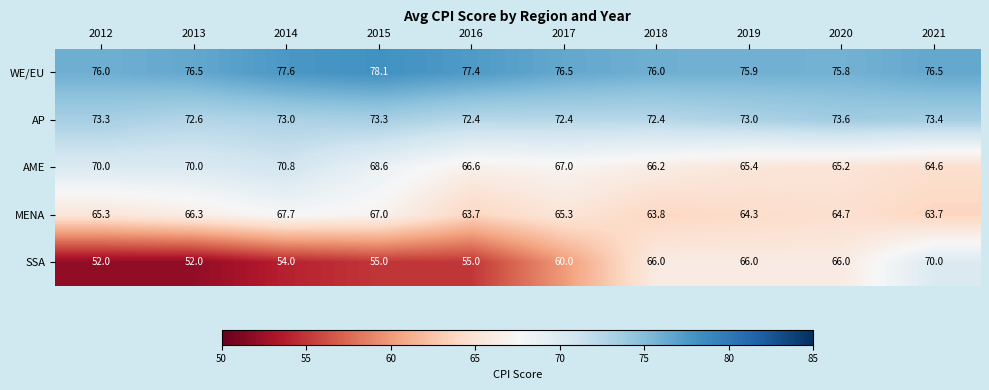

How many series are shown in this chart?

5